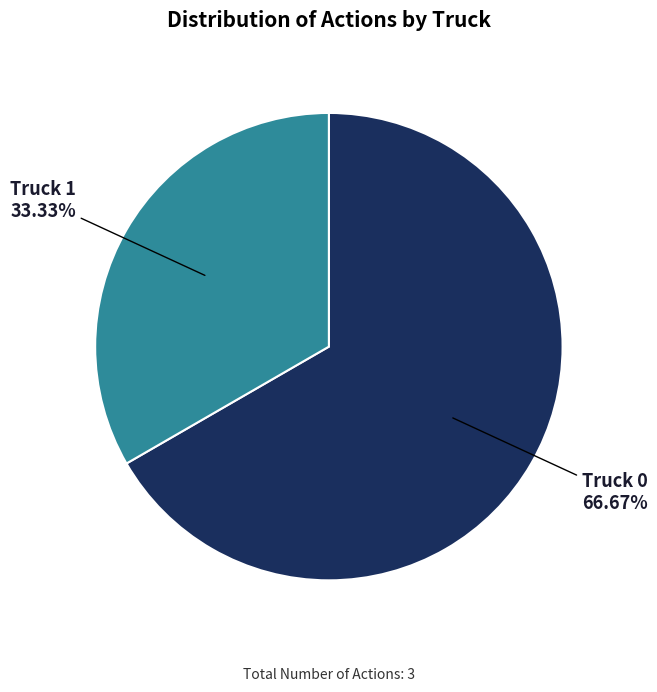

Between Truck 1 and Truck 0, which is larger?

Truck 0